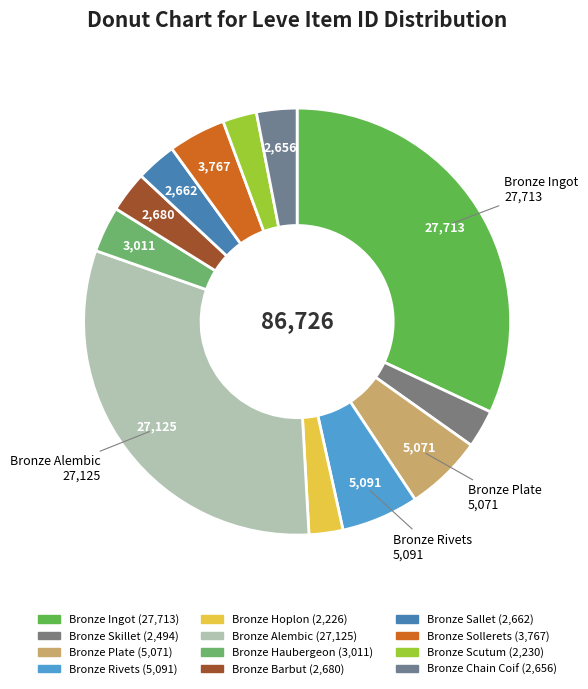

How many slices are in this pie chart?

12